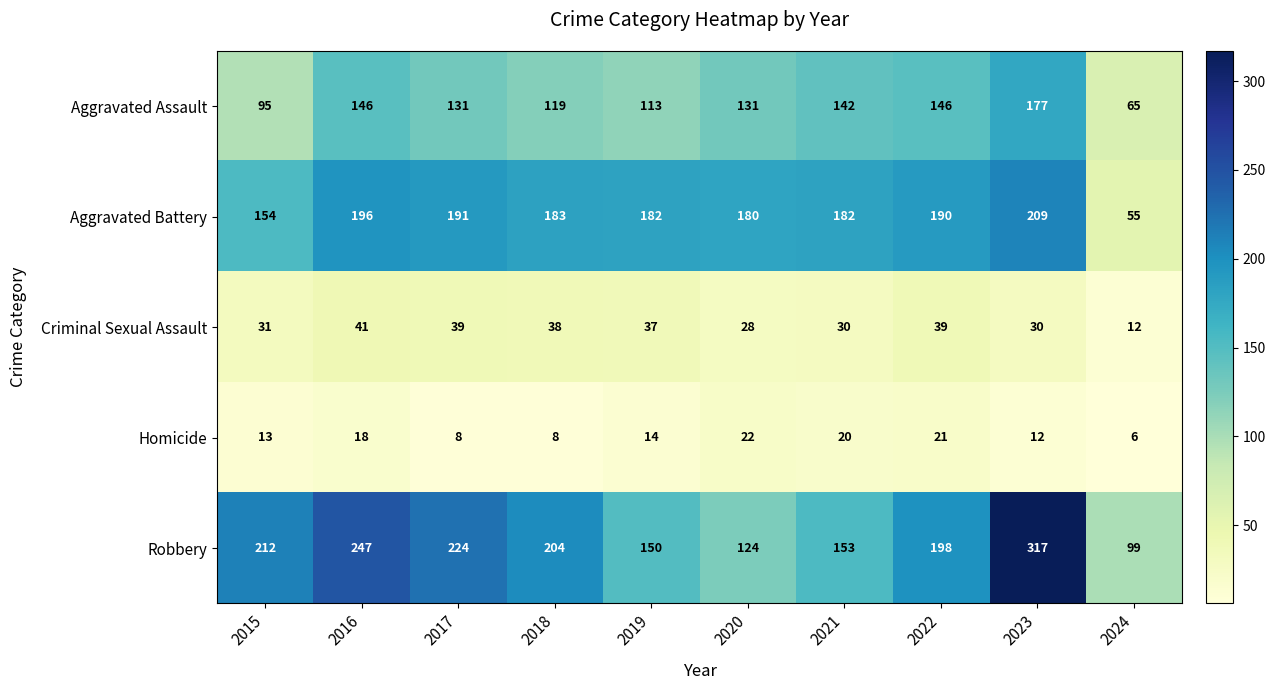

At 2023, list the series in order from smallest to largest.

Homicide, Criminal Sexual Assault, Aggravated Assault, Aggravated Battery, Robbery